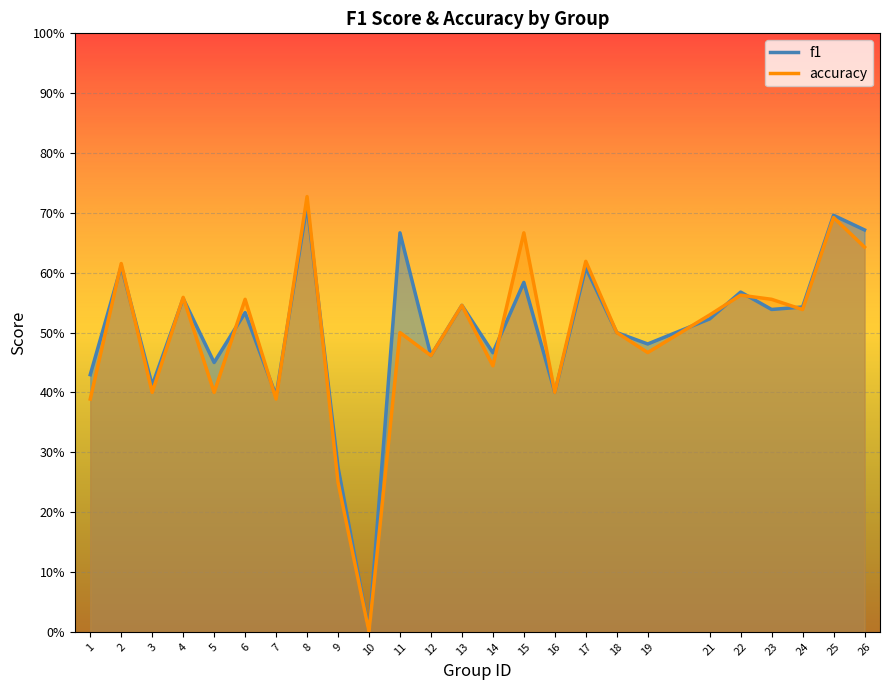

Is the value of f1 at 12 greater than the value of accuracy at 12?

No